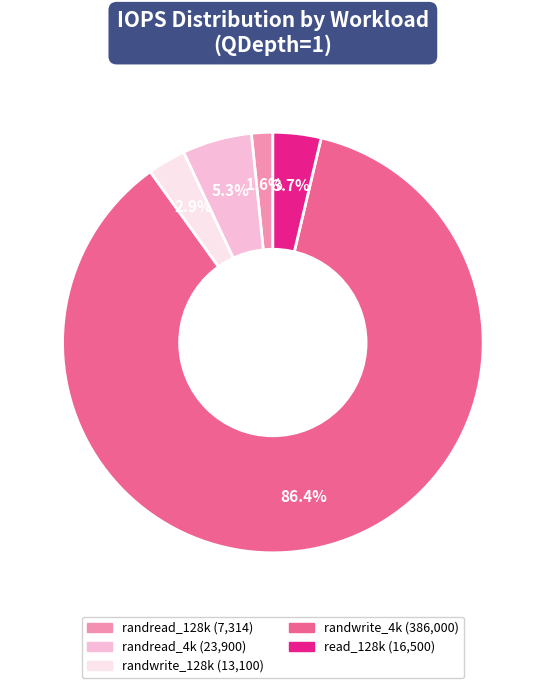

To the nearest percent, what portion does randread_4k represent?

5%